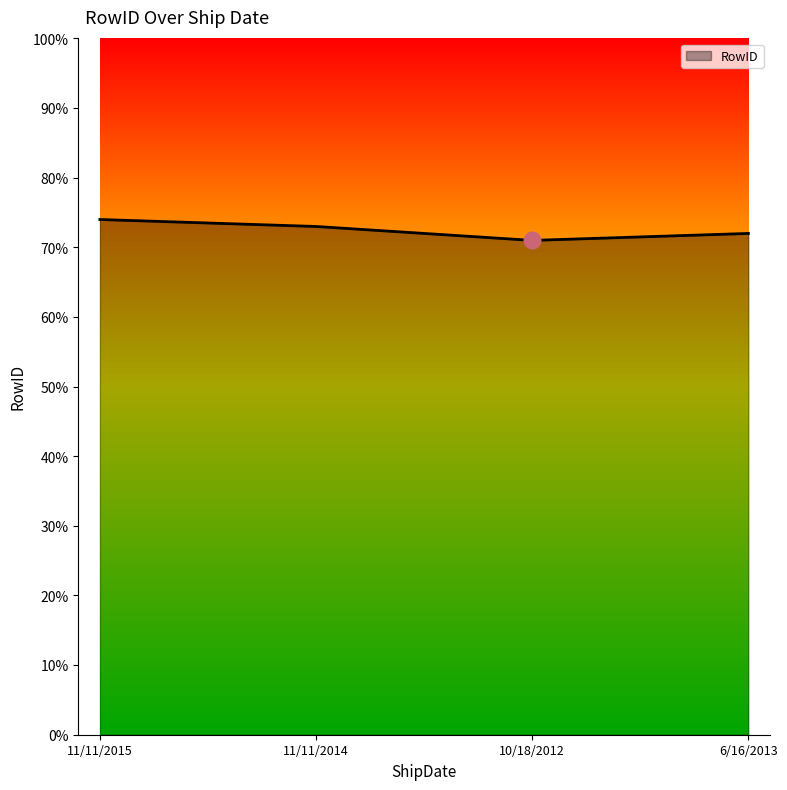

The value at 10/18/2012 is 28. True or false?

False